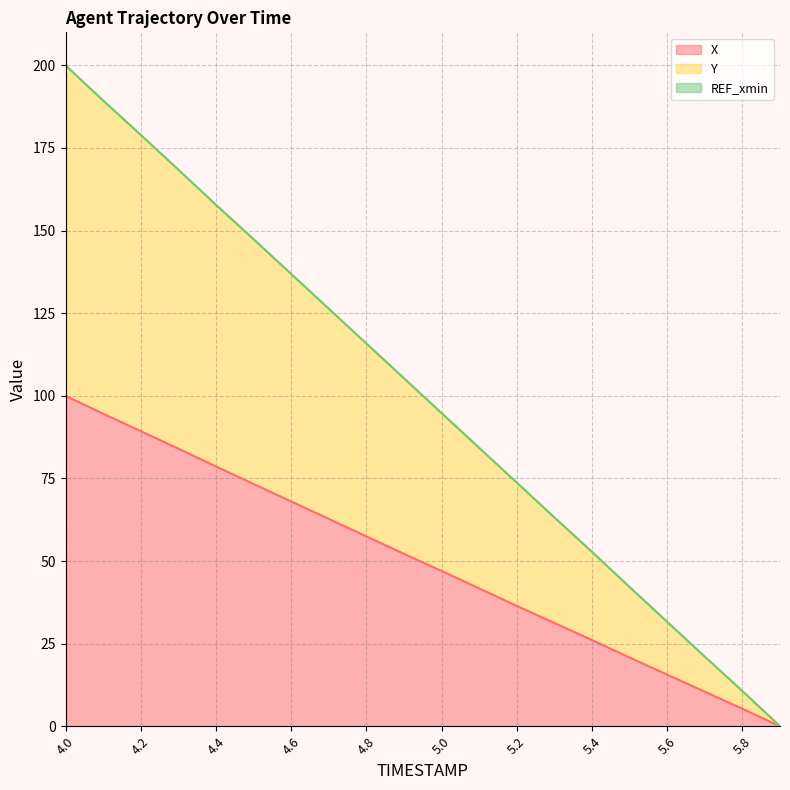

What is the spread (max minus min) of values at 4.7?

63.6